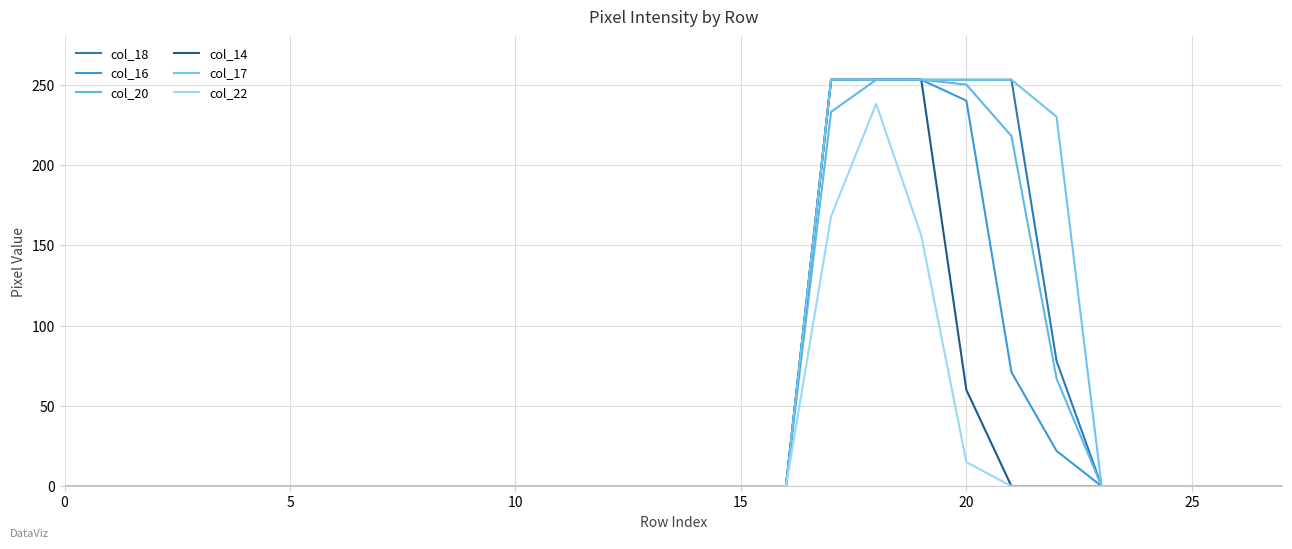

Does the chart have visible grid lines?

Yes